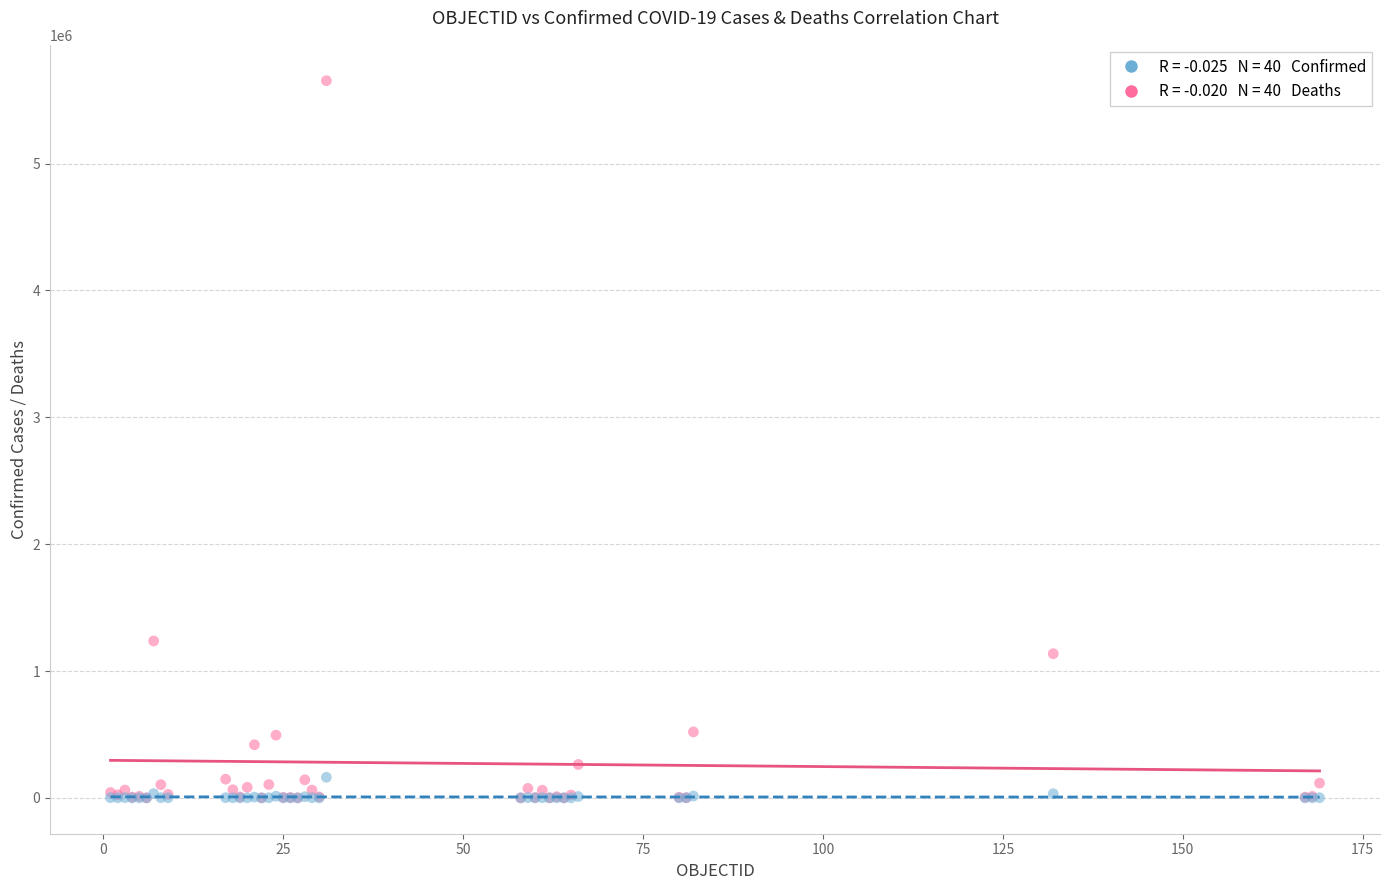

Across all series, what Y value is closest to 2826780?

1236851